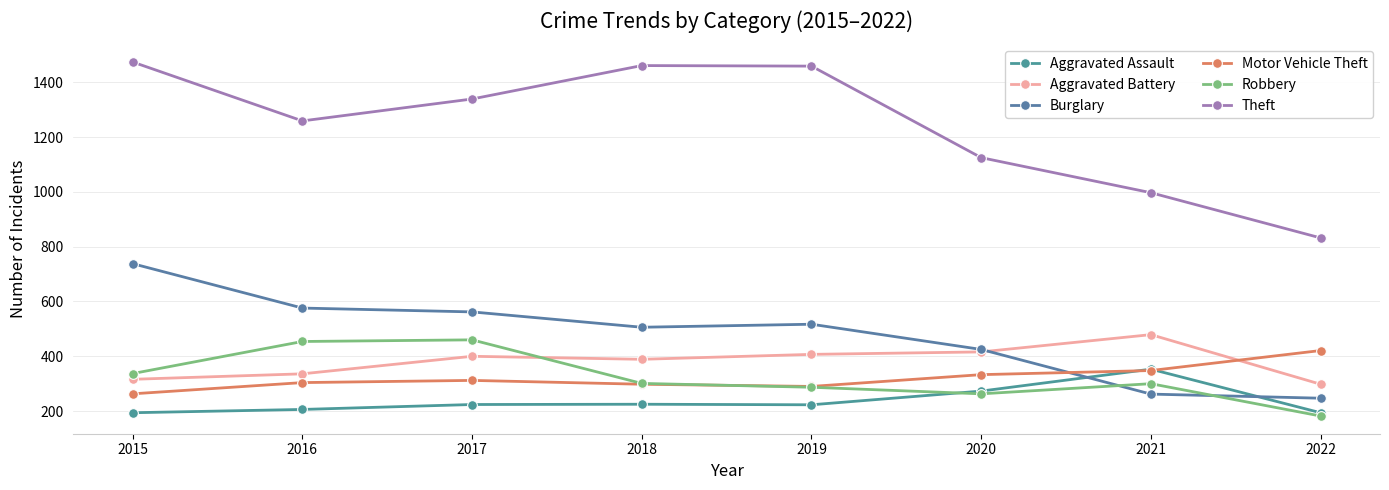

In Aggravated Assault, how many points are lower than both neighbors (excluding endpoints)?

1